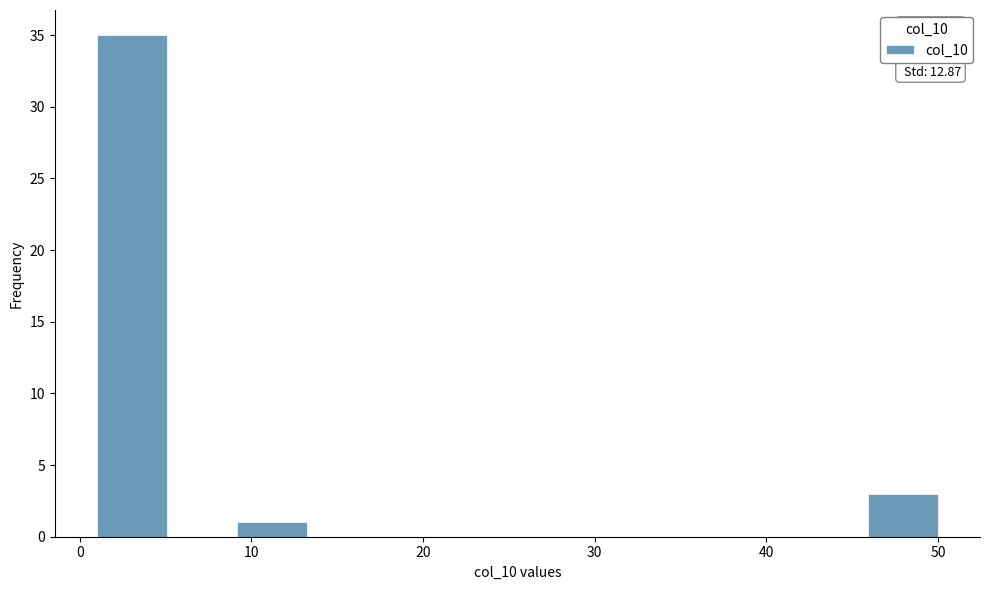

Over which range of the x-axis is the bar tallest?

1 to 5